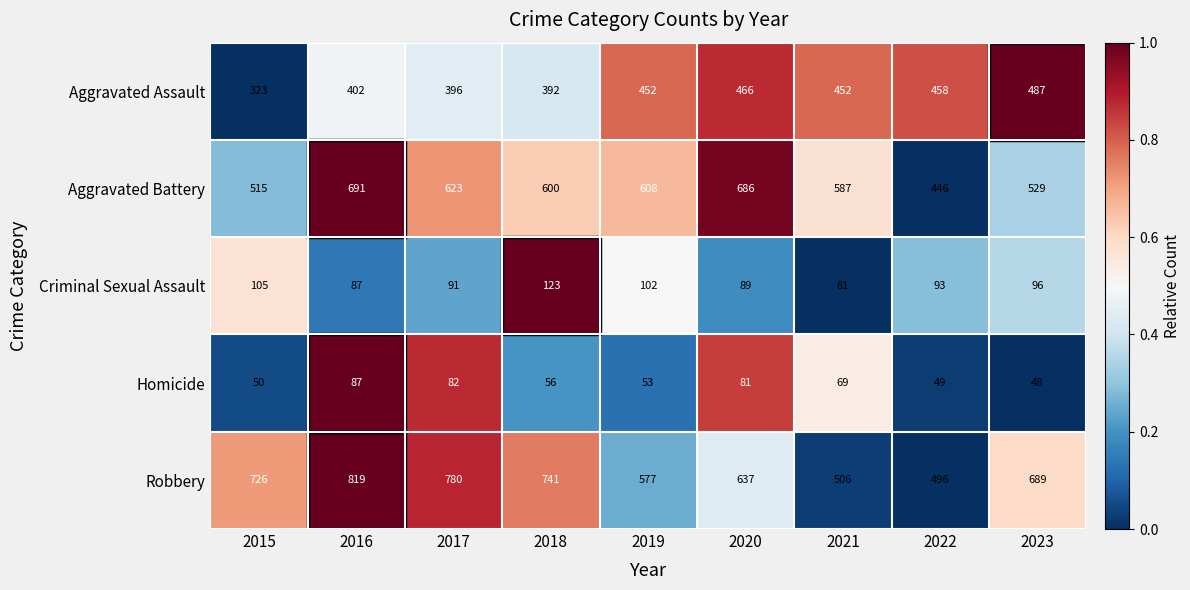

Rank the categories by Criminal Sexual Assault value from lowest to highest.

2021, 2016, 2020, 2017, 2022, 2023, 2019, 2015, 2018